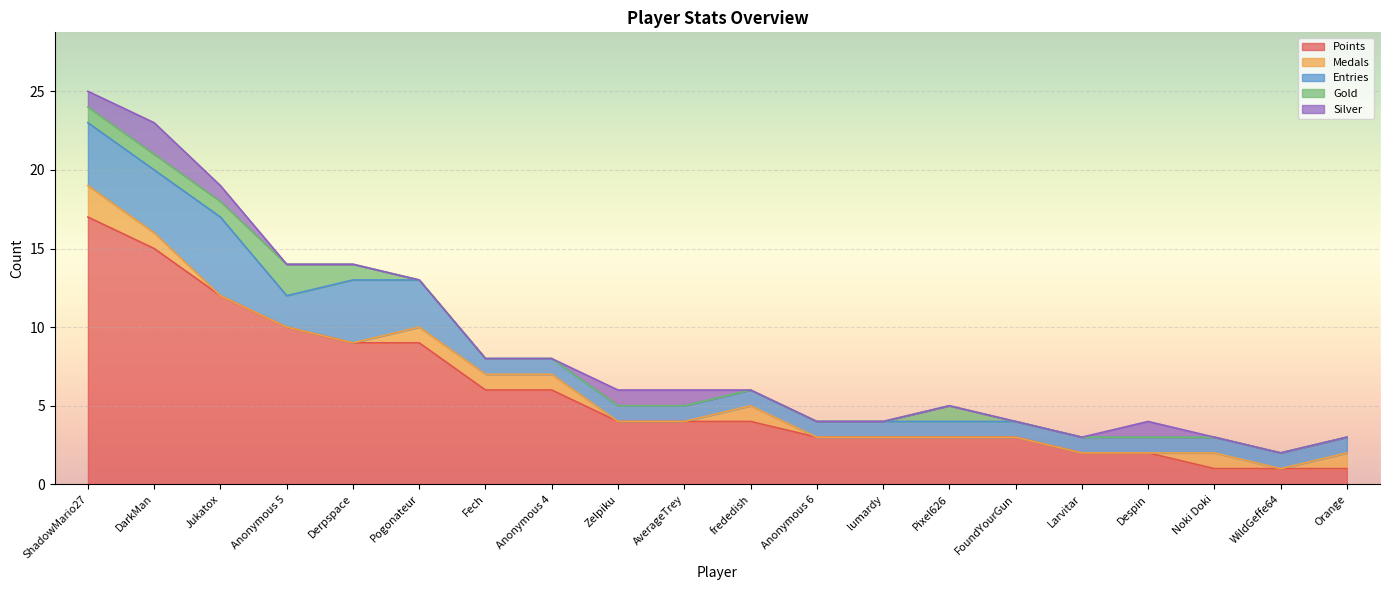

Between which two adjacent categories do Medals and Gold first intersect?

Derpspace and Pogonateur